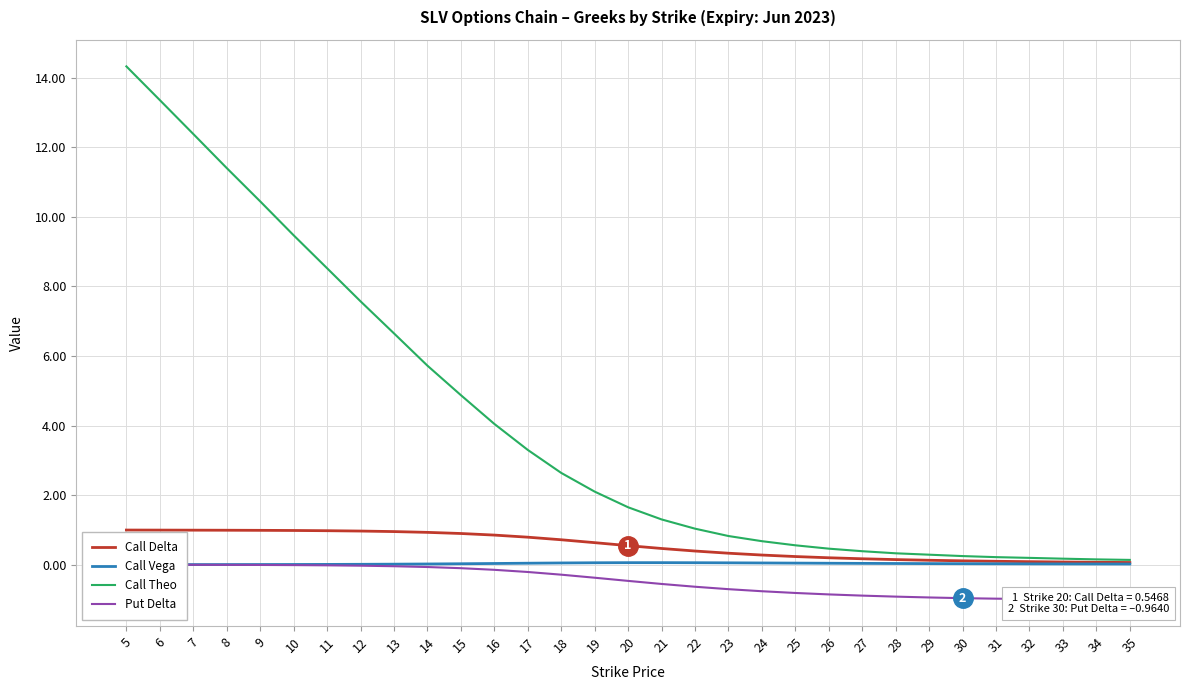

Reading left to right, transcribe all the data shown in this chart.

Call Delta: 5=1.0	6=1.0	7=1.0	8=1.0	9=1.0	10=1.0	11=1.0	12=1.0	13=1.0	14=0.9	15=0.9	16=0.9	17=0.8	18=0.7	19=0.6	20=0.5	21=0.5	22=0.4	23=0.3	24=0.3	25=0.2	26=0.2	27=0.2	28=0.1	29=0.1	30=0.1	31=0.1	32=0.1	33=0.1	34=0.1	35=0.1
Call Vega: 5=0.0	6=0.0	7=0.0	8=0.0	9=0.0	10=0.0	11=0.0	12=0.0	13=0.0	14=0.0	15=0.0	16=0.0	17=0.0	18=0.0	19=0.1	20=0.1	21=0.1	22=0.1	23=0.1	24=0.0	25=0.0	26=0.0	27=0.0	28=0.0	29=0.0	30=0.0	31=0.0	32=0.0	33=0.0	34=0.0	35=0.0
Call Theo: 5=14.3	6=13.4	7=12.4	8=11.4	9=10.4	10=9.5	11=8.5	12=7.6	13=6.7	14=5.7	15=4.9	16=4.0	17=3.3	18=2.6	19=2.1	20=1.7	21=1.3	22=1.0	23=0.8	24=0.7	25=0.6	26=0.5	27=0.4	28=0.3	29=0.3	30=0.2	31=0.2	32=0.2	33=0.2	34=0.2	35=0.1
Put Delta: 5=-0.0	6=-0.0	7=-0.0	8=-0.0	9=-0.0	10=-0.0	11=-0.0	12=-0.0	13=-0.0	14=-0.1	15=-0.1	16=-0.1	17=-0.2	18=-0.3	19=-0.4	20=-0.5	21=-0.6	22=-0.6	23=-0.7	24=-0.8	25=-0.8	26=-0.9	27=-0.9	28=-0.9	29=-0.9	30=-1.0	31=-1.0	32=-1.0	33=-1.0	34=-1.0	35=-1.0